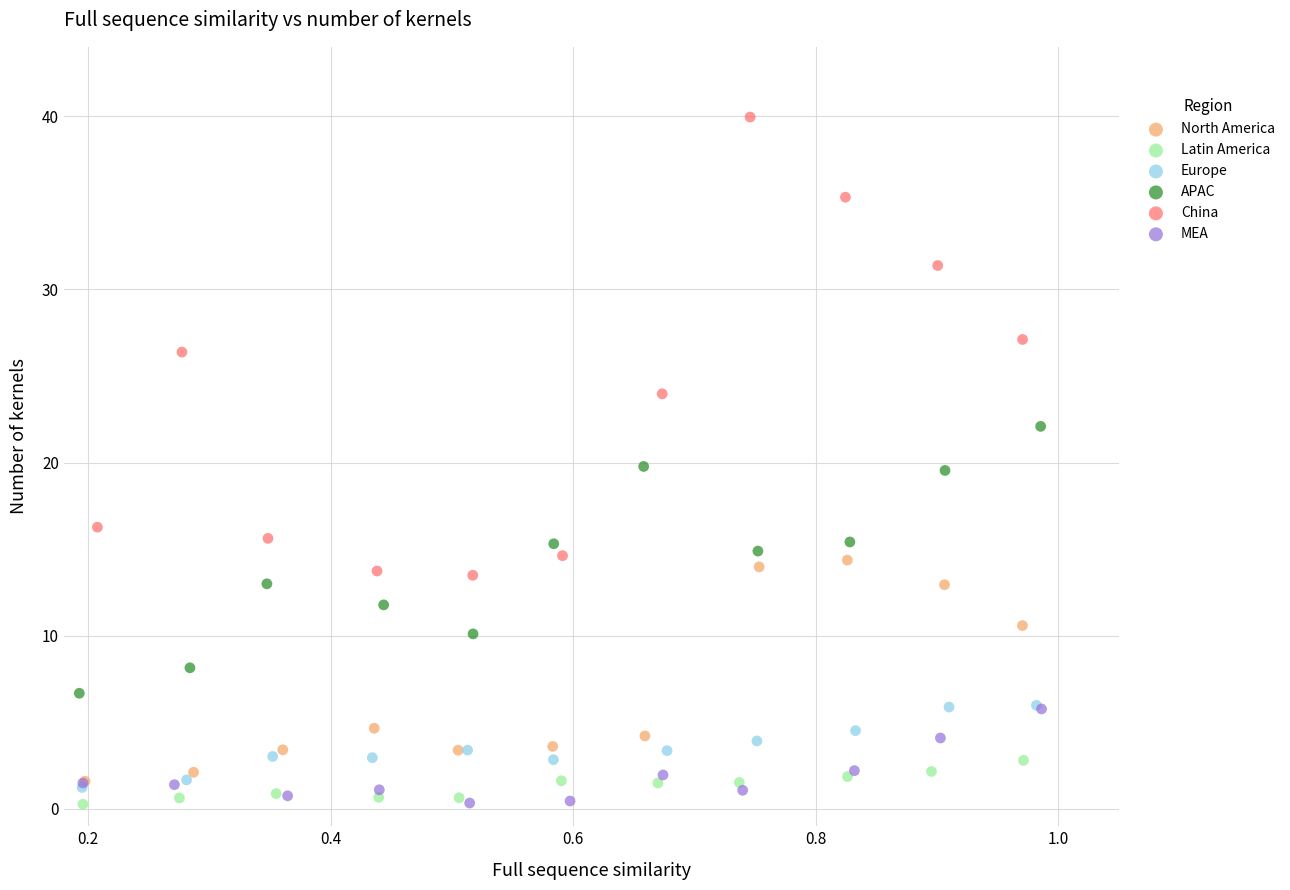

Which series contains the highest Y value?

China